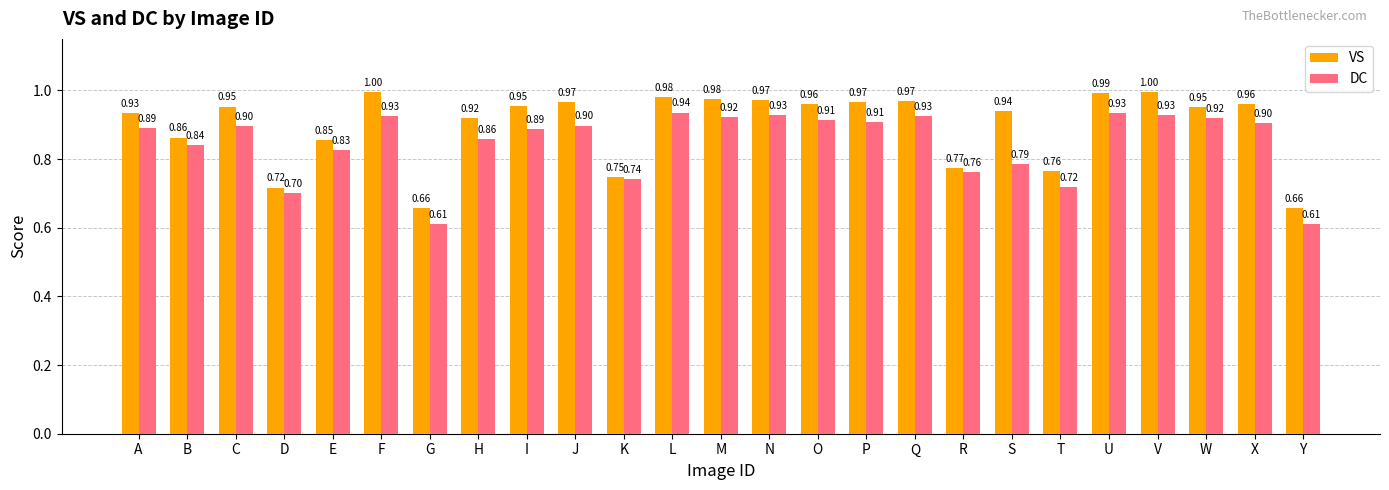

Which series has the widest spread of values?

VS